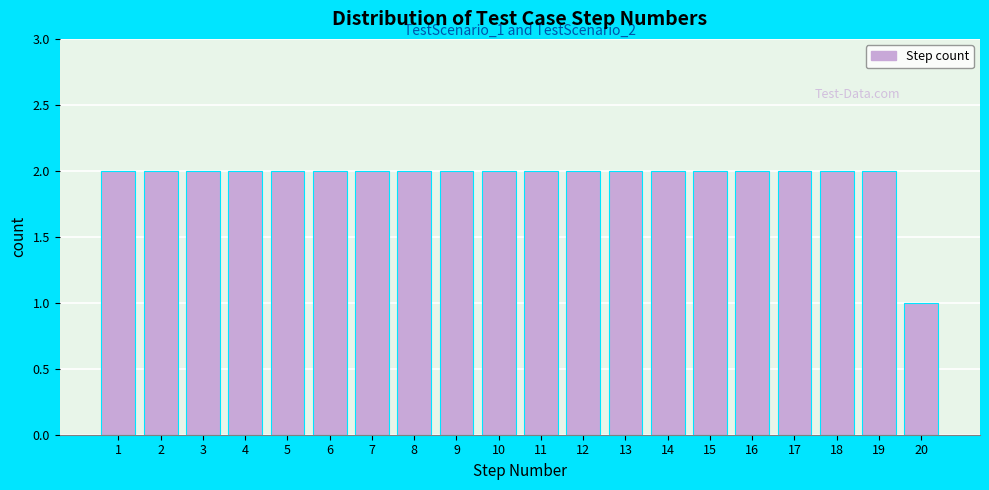

Reading right to left, transcribe all the data shown in this chart.

1	2	2	2	2	2	2	2	2	2	2	2	2	2	2	2	2	2	2	2